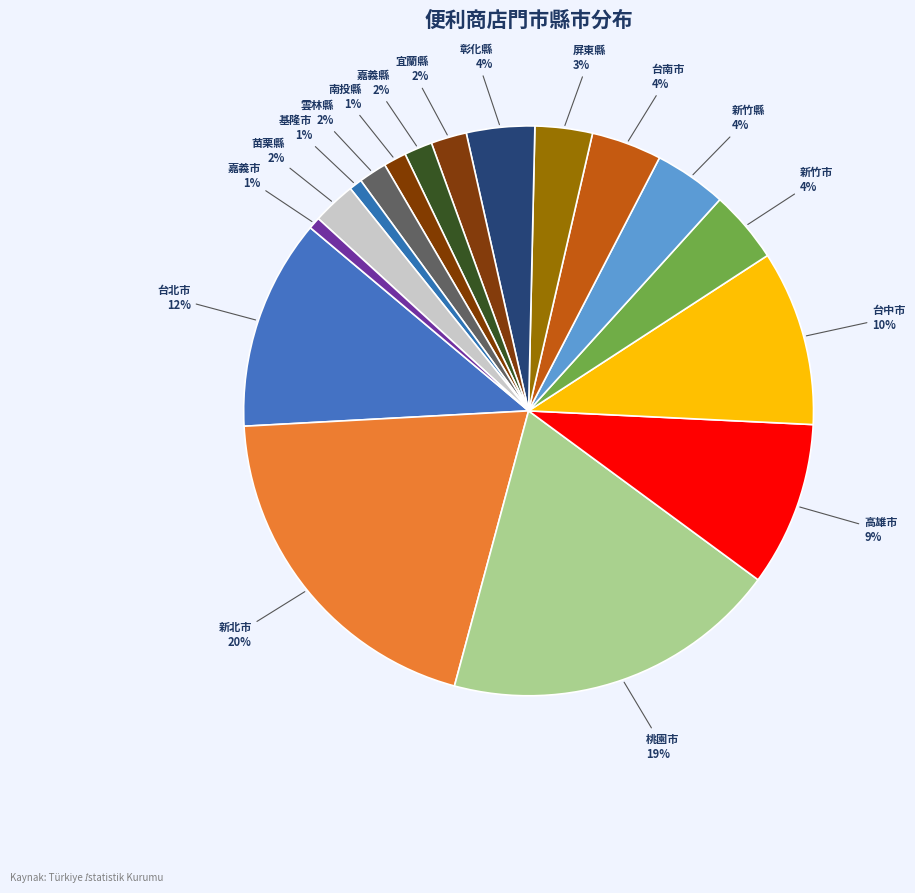

The 南投縣 slice represents 15% of the pie. True or false?

False